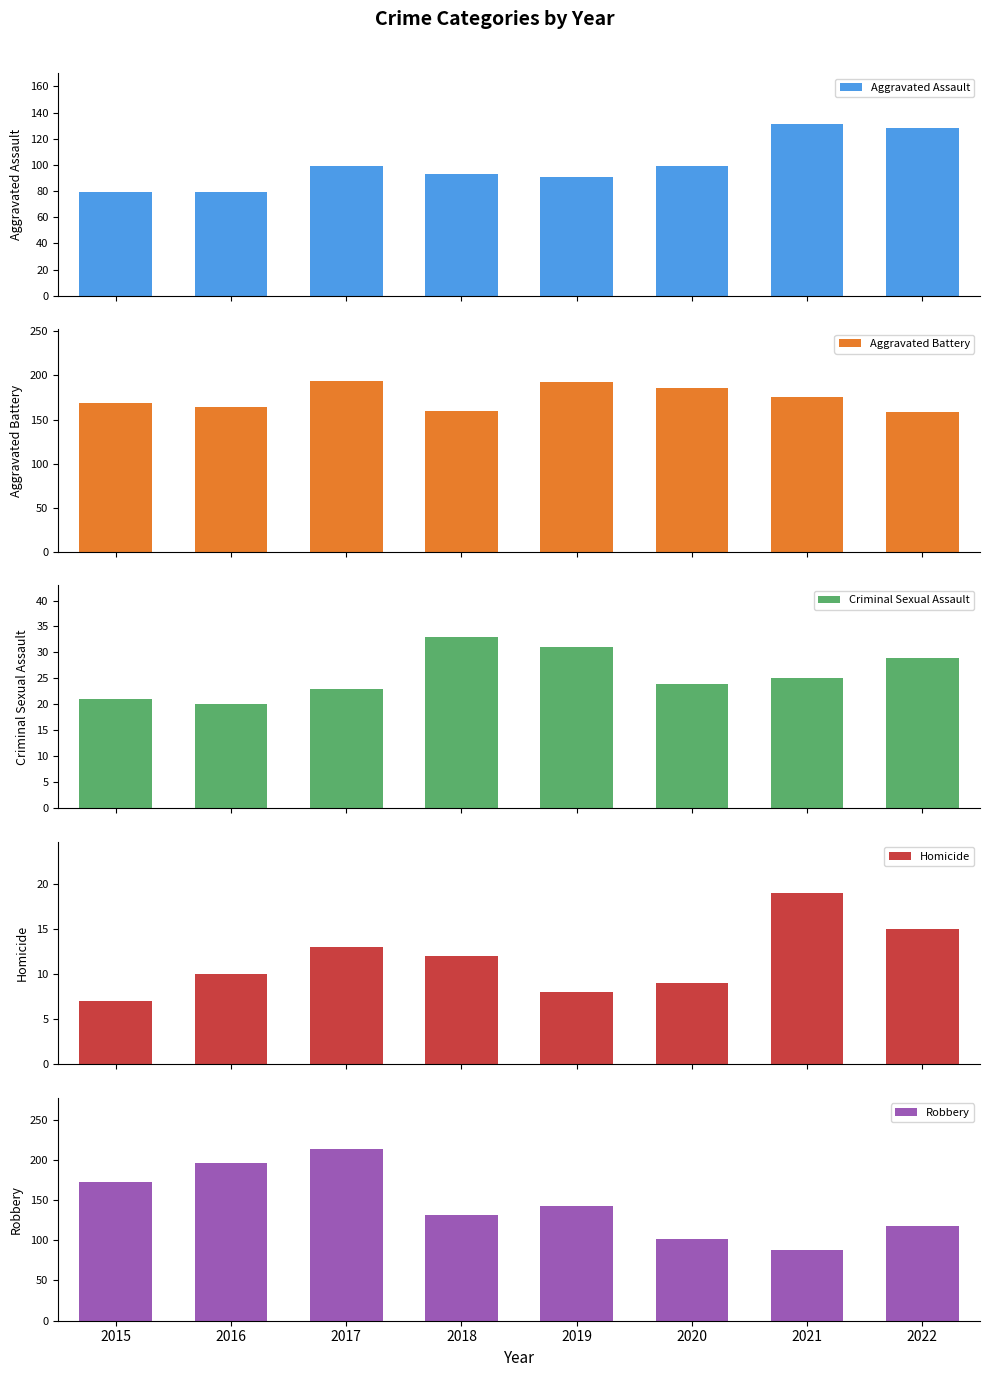

At which category does the chart reach its peak across all series?

2017